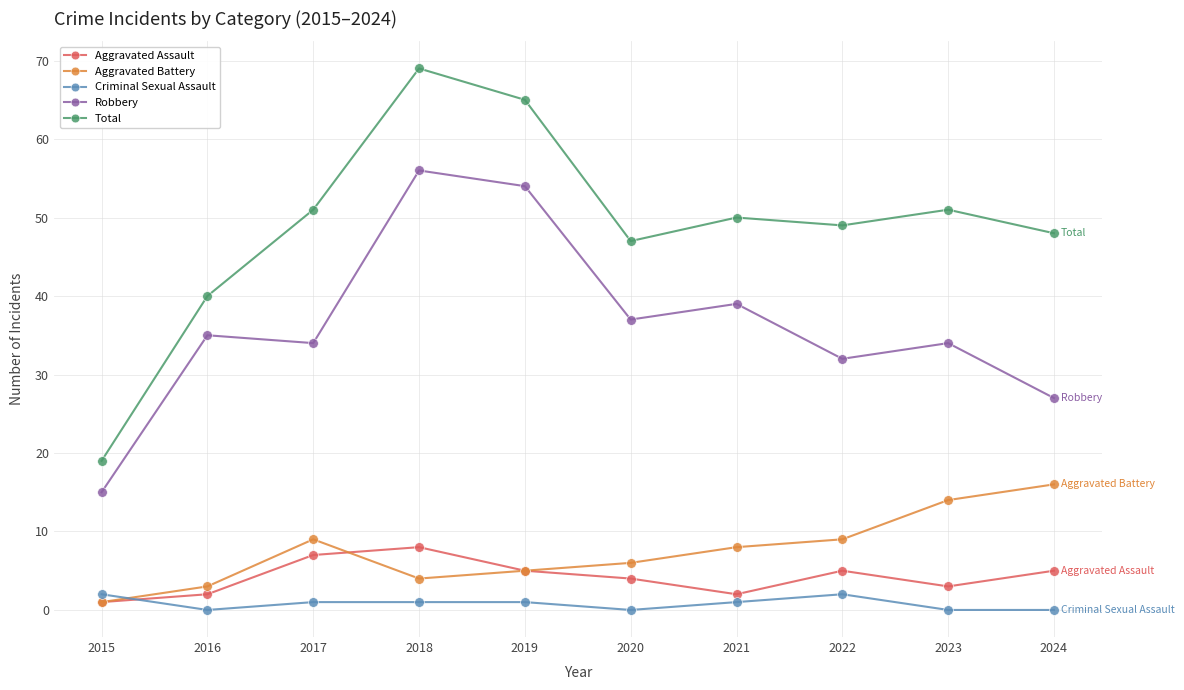

In Aggravated Battery, how many points are higher than both neighbors (excluding endpoints)?

1